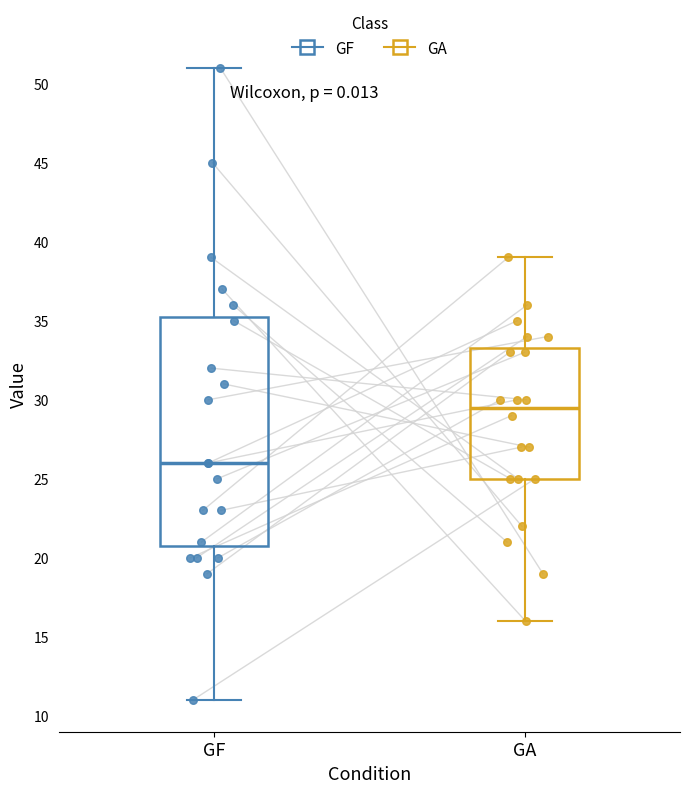

Reading left to right, read every box against the y-axis: the position of its median line, the range the box covers, and the ends of its whiskers. The values are not printed on the chart, so give them approximately, as read against the axis.

GF: median 26.0, box 21.0 to 35.5, whiskers 11.0 to 51.0
GA: median 29.5, box 25.0 to 33.5, whiskers 16.0 to 39.0